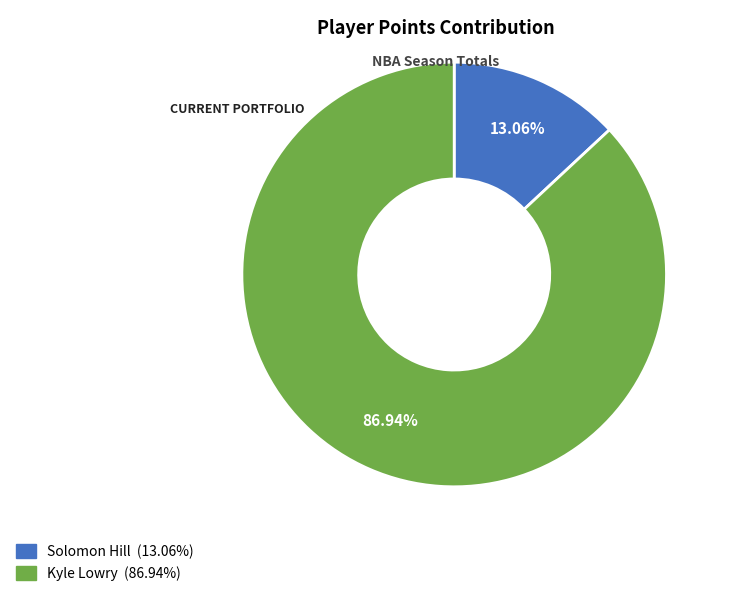

Which category accounts for the majority?

Kyle Lowry